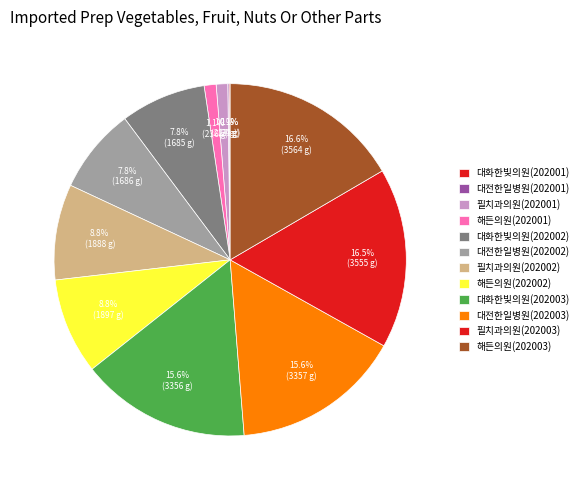

What is the smallest slice in the pie chart?

대화한빛의원(202001)